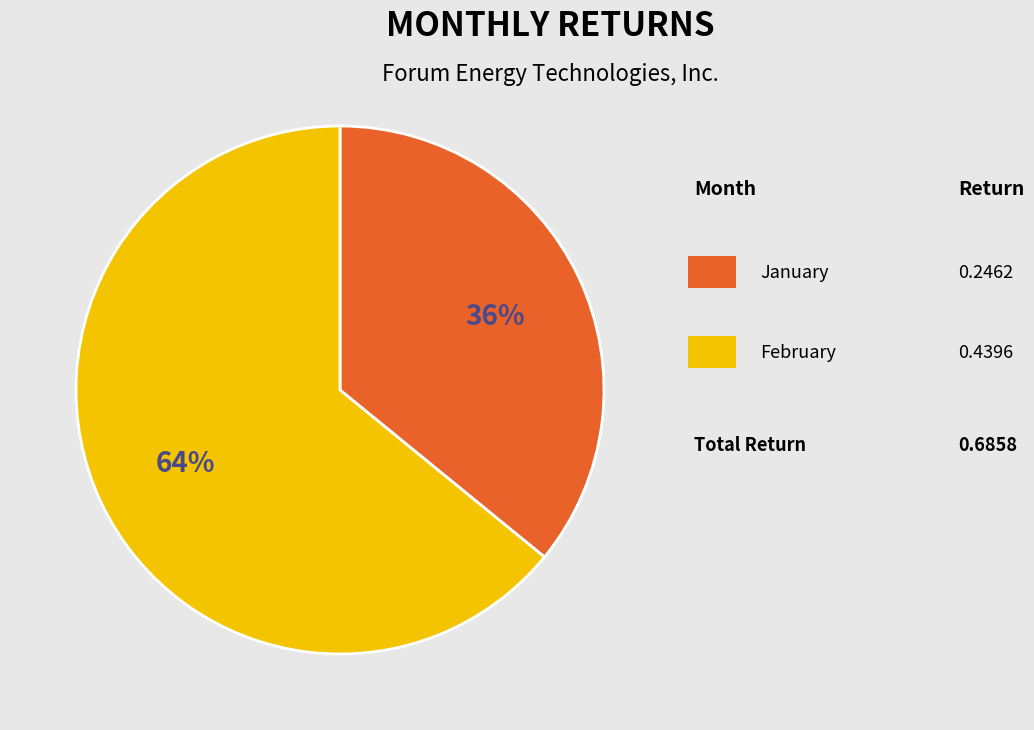

How many slices are in this pie chart?

2